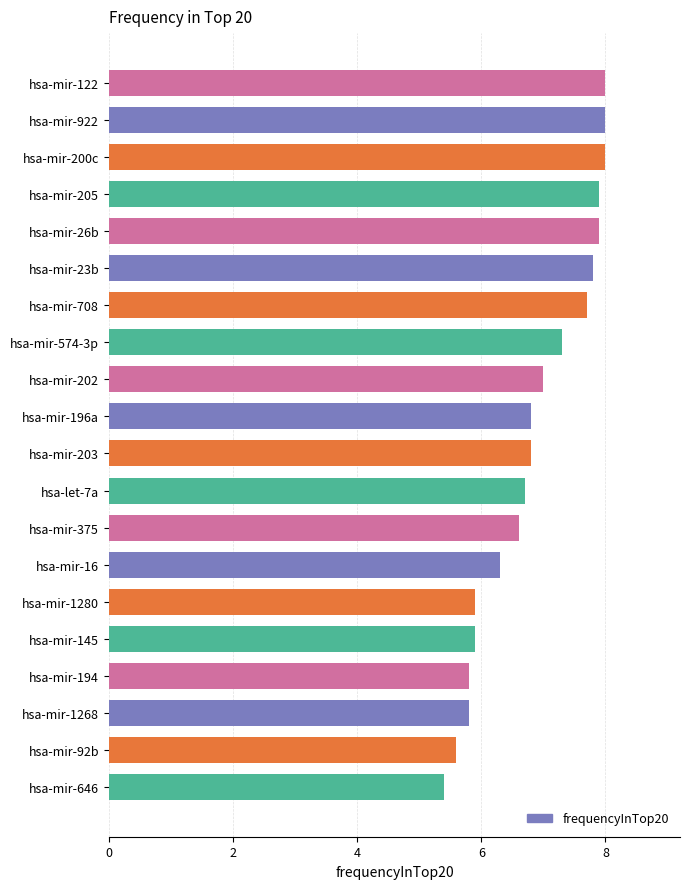

What is the minimum value shown in the chart?

5.4